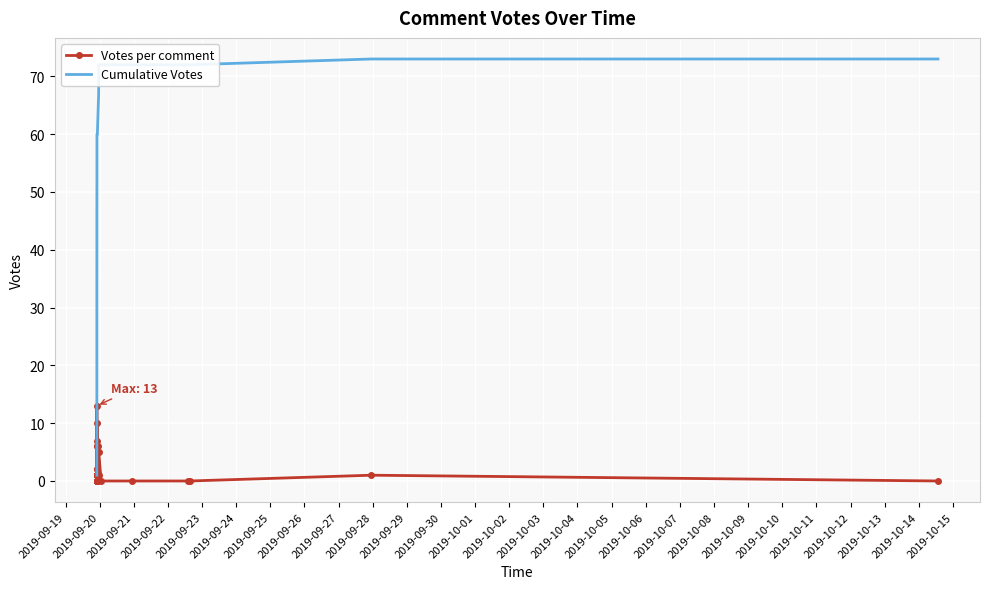

Which series has the largest total across all categories?

Cumulative Votes